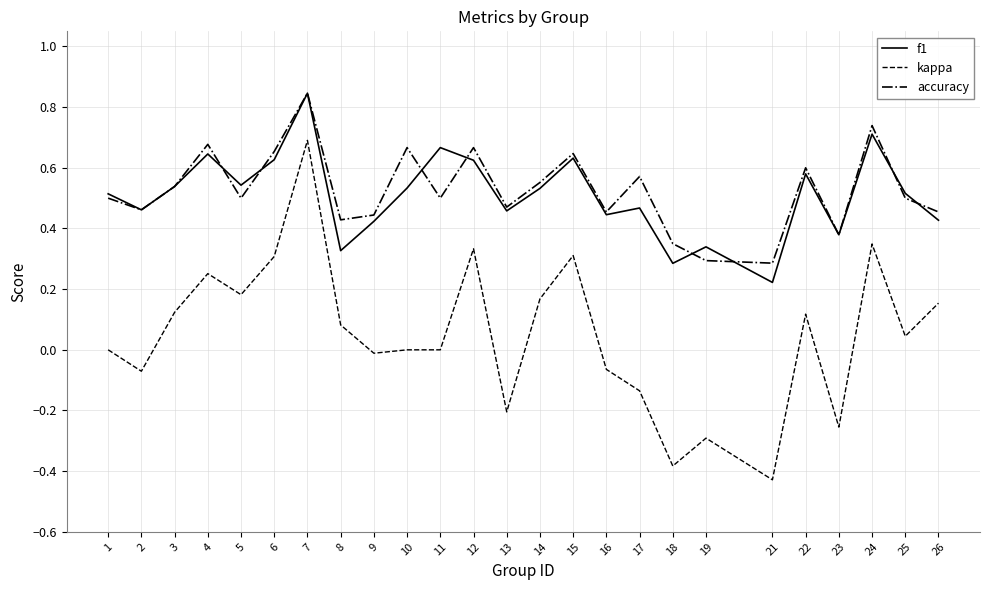

Which category has the highest value across all series?

7